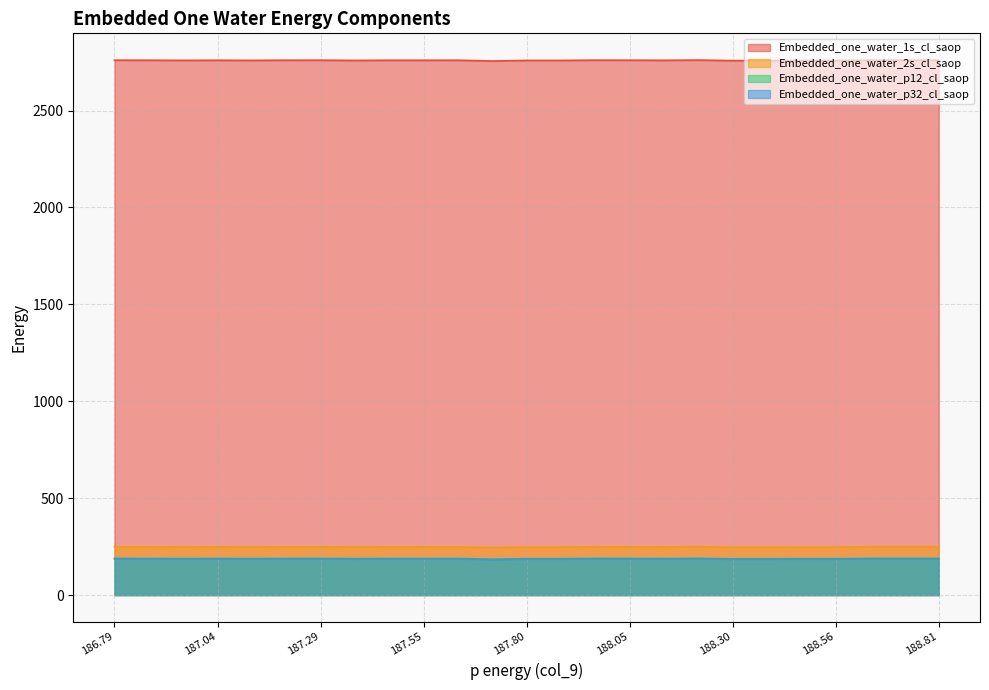

True or false: Embedded_one_water_2s_cl_saop and Embedded_one_water_p32_cl_saop cross at least once.

False